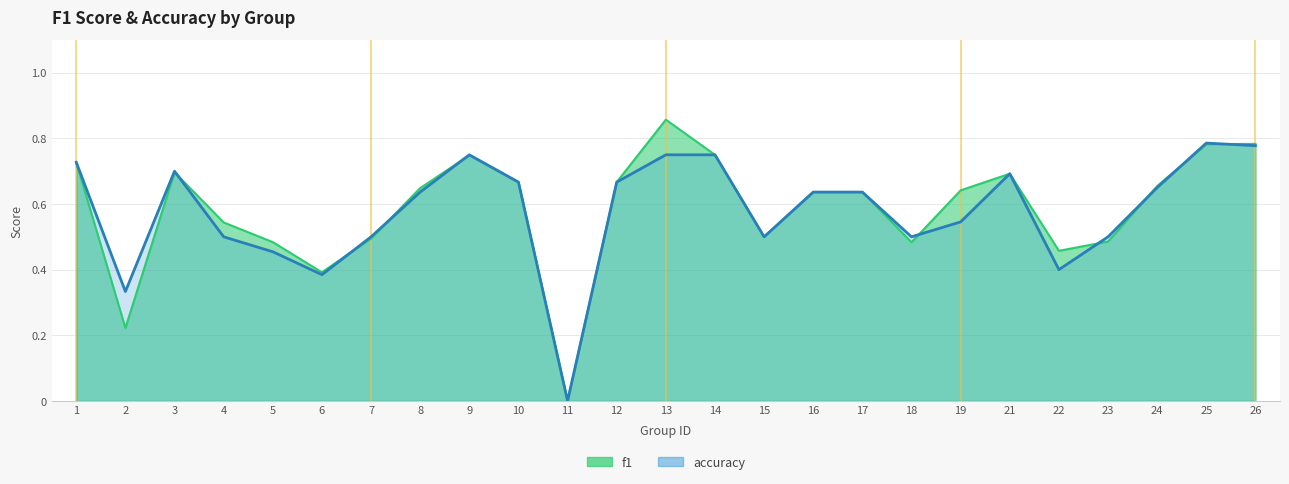

What is the value of the f1 point at the 10th from the left?

0.7